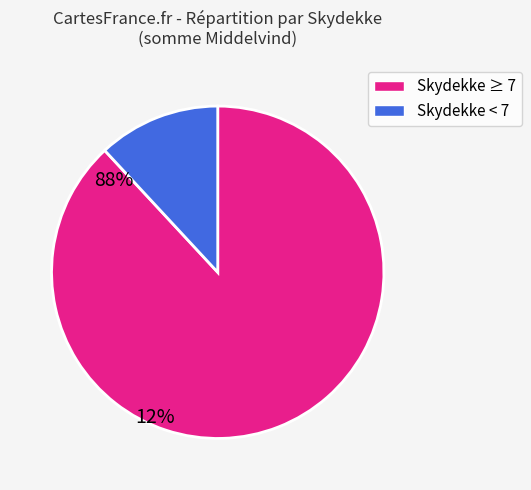

Between Skydekke ≥ 7 and Skydekke < 7, which is larger?

Skydekke ≥ 7